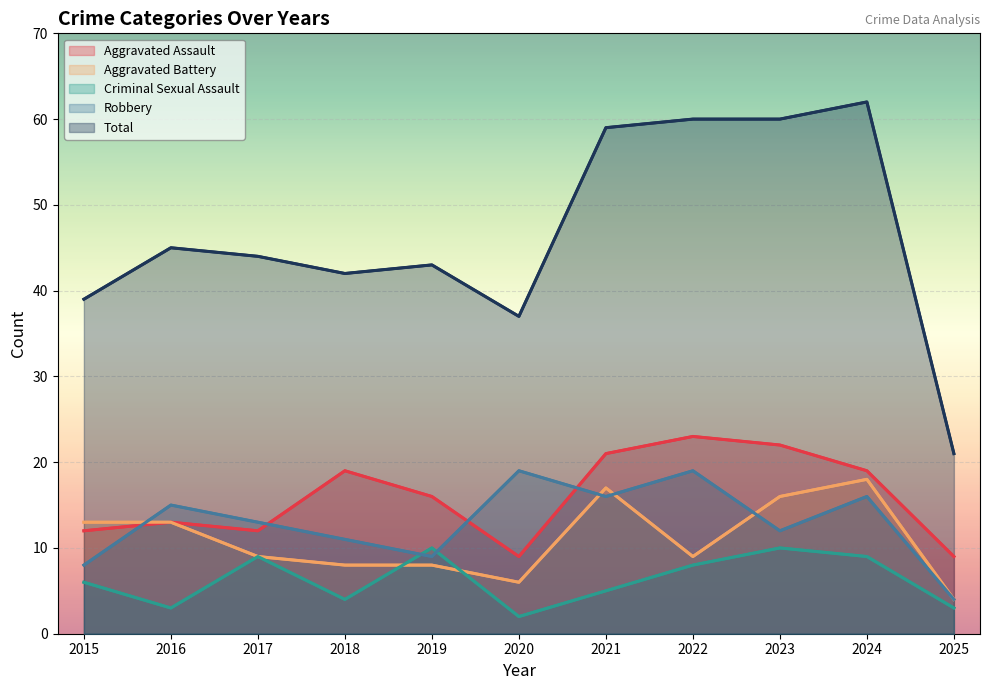

How many categories are shown in the chart?

11